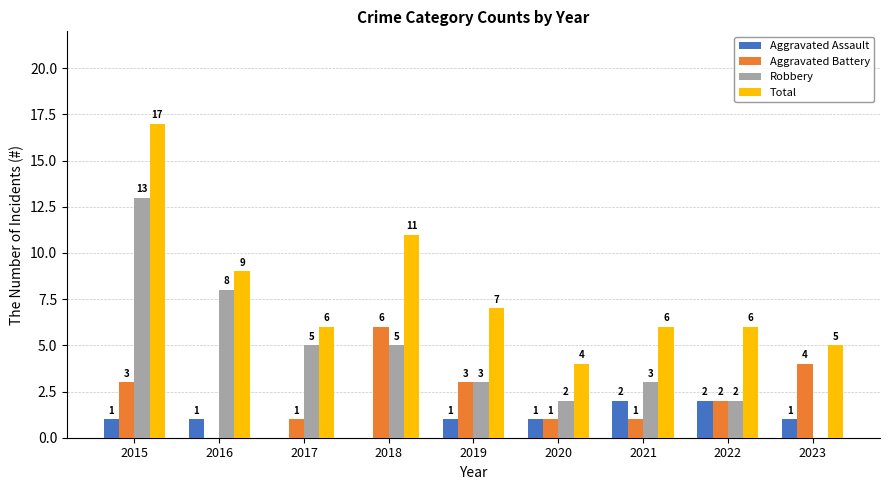

How many categories are shown in the chart?

9